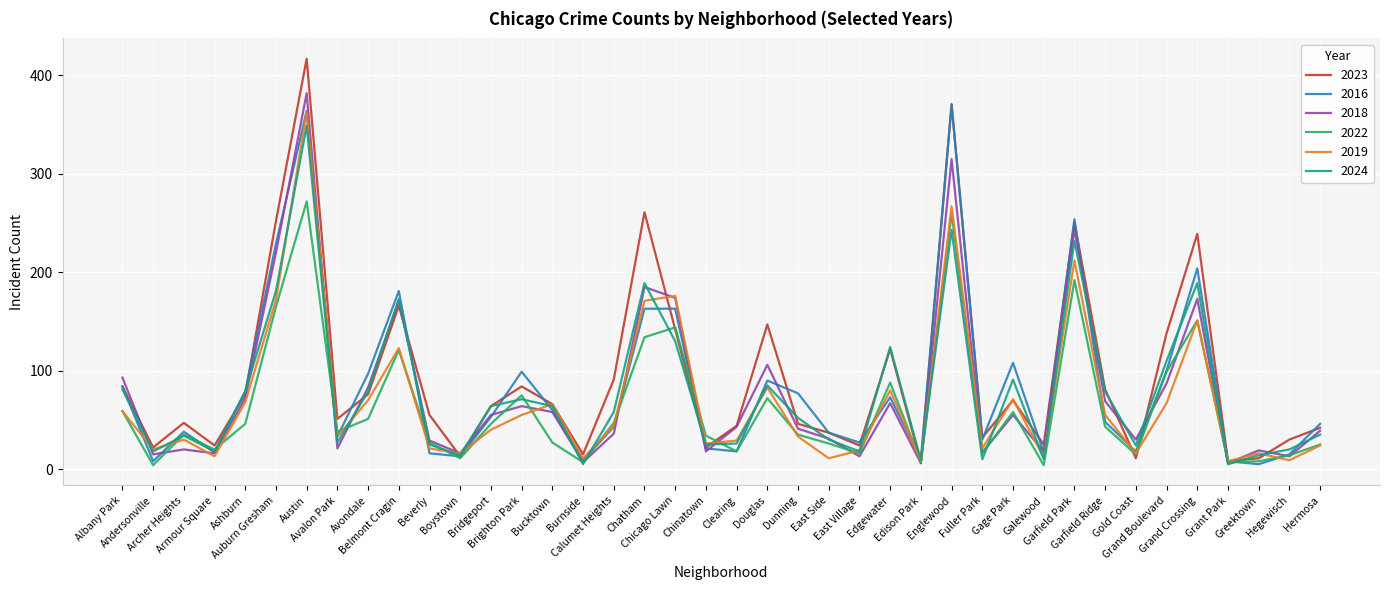

The 2016 series shows 370 at Englewood. True or false?

True